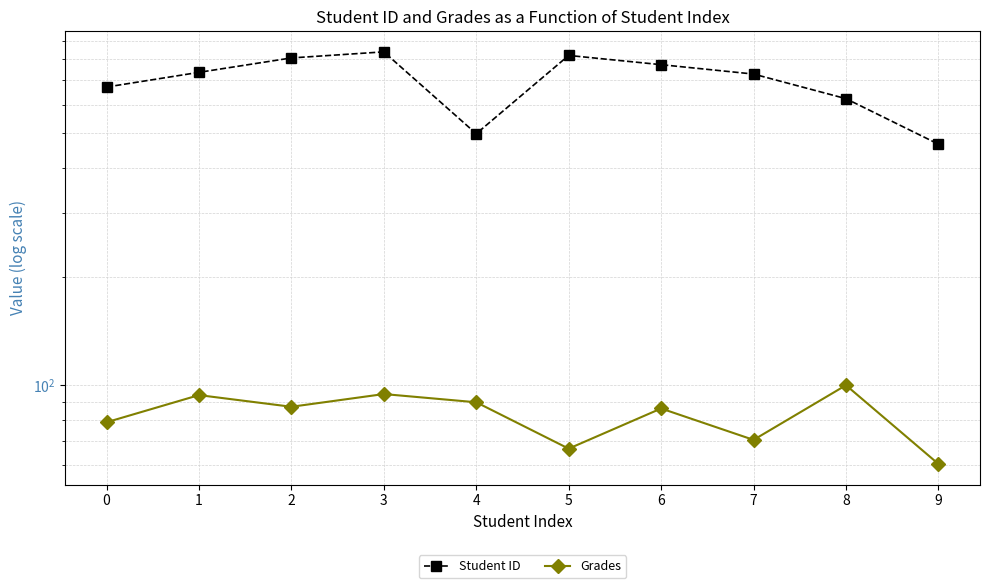

The value of Student ID at 8 is 623.0. True or false?

True